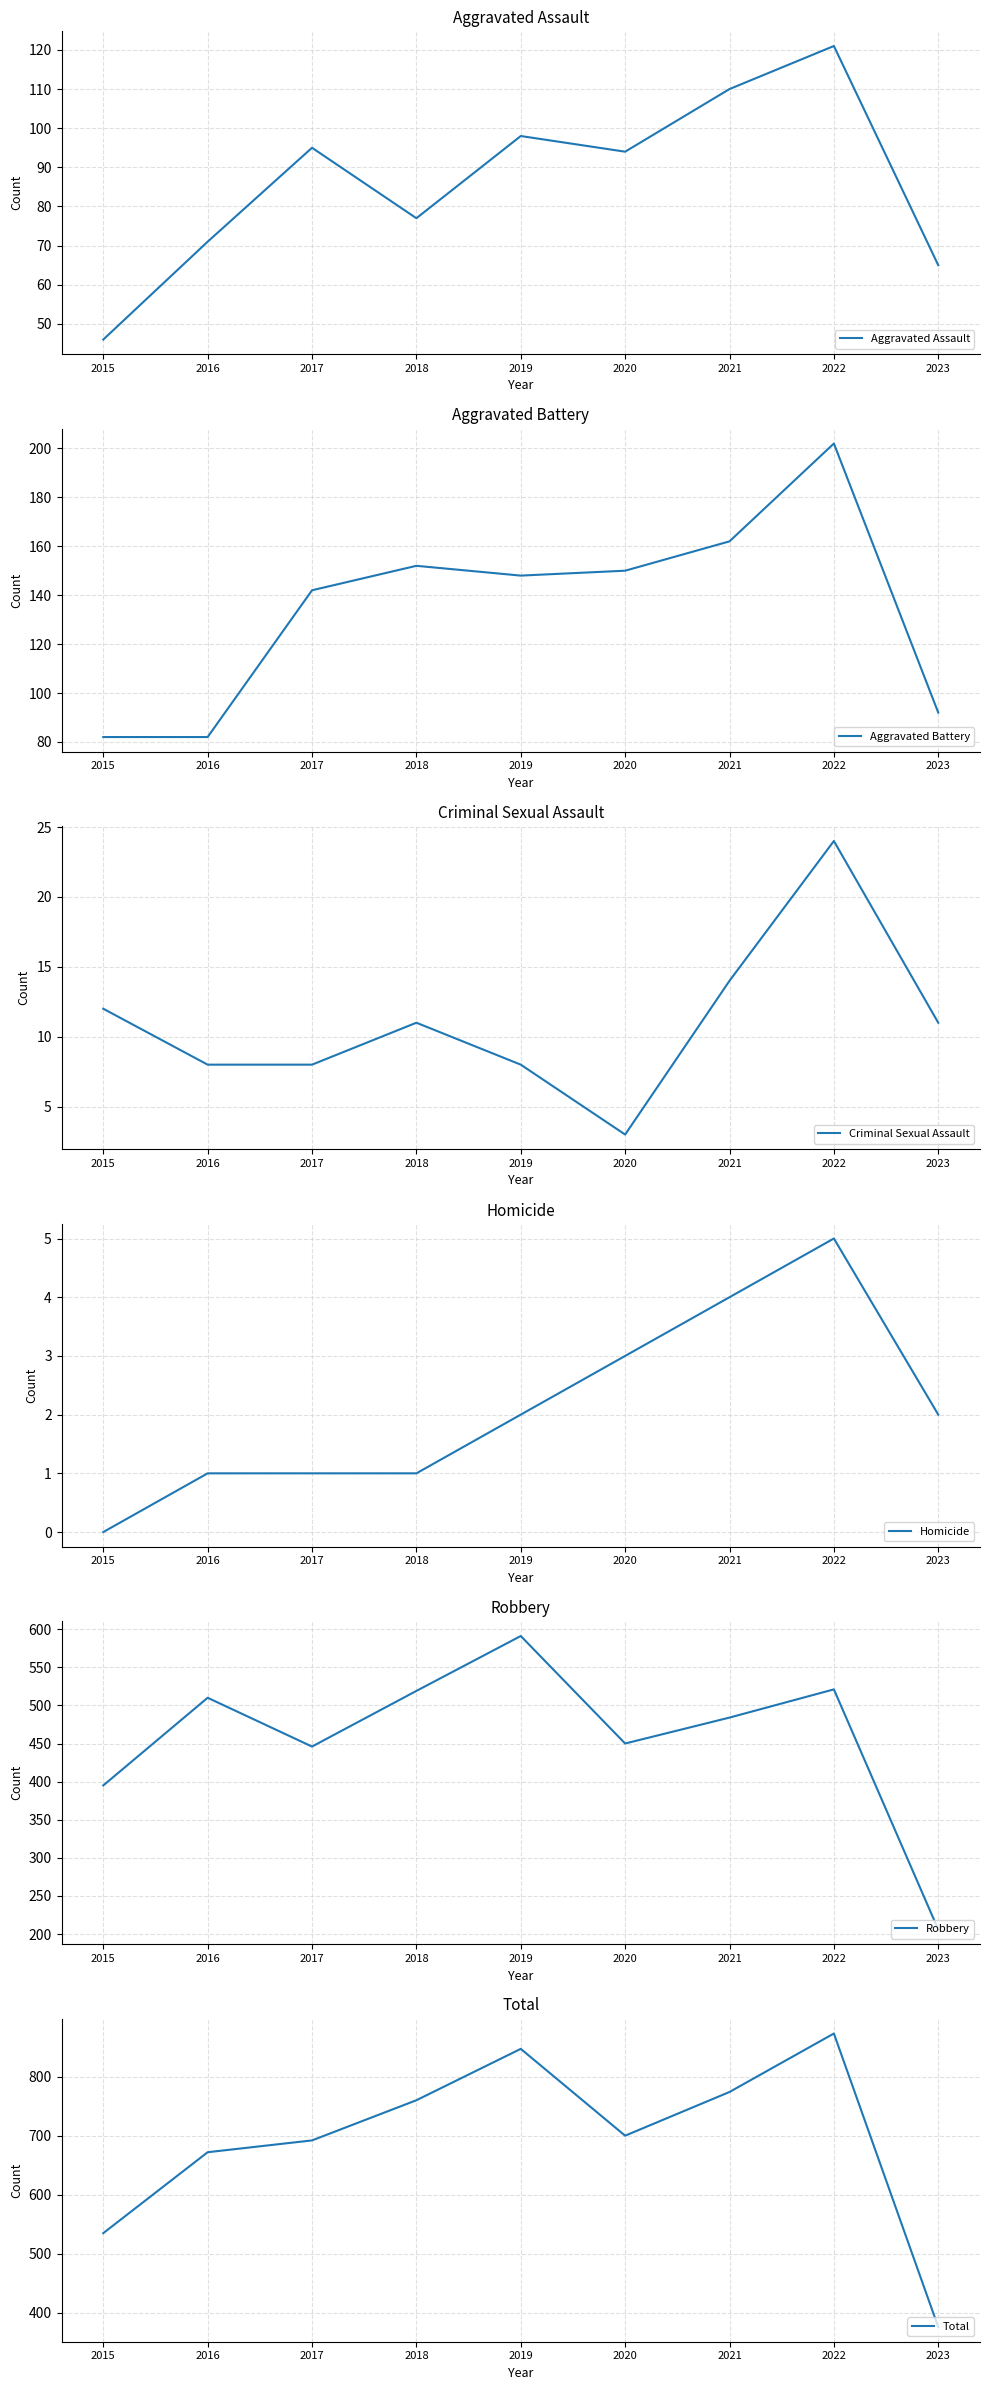

Where is the first local maximum for Homicide?

2022